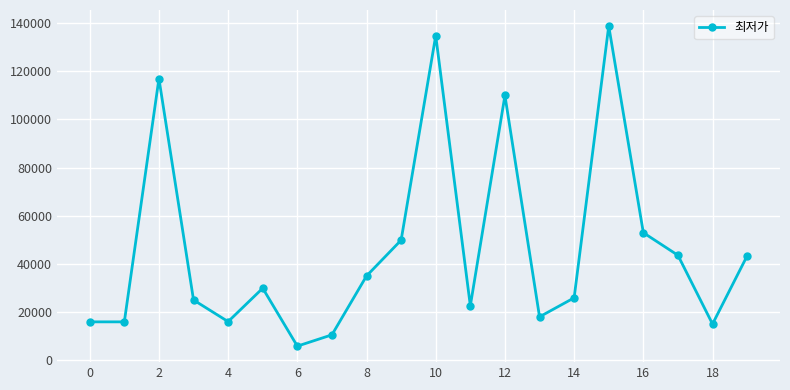

What is the sum of all values?

924530